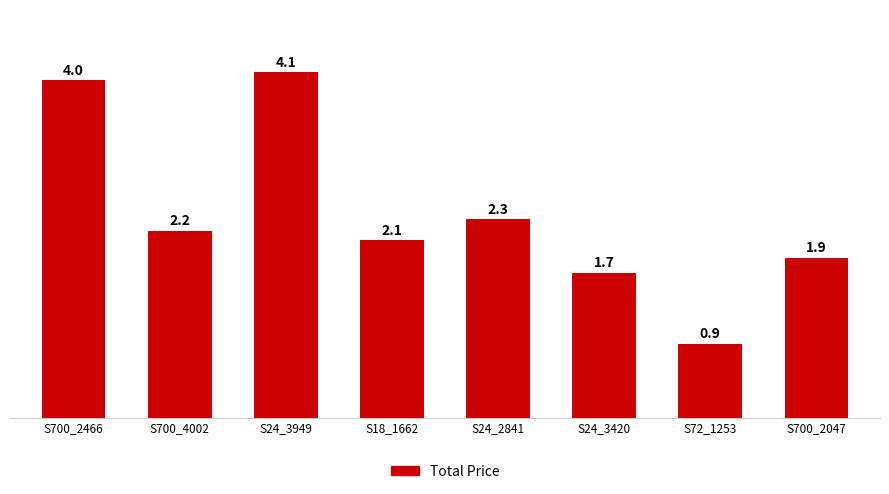

At which category does the chart reach its peak across all series?

S24_3949